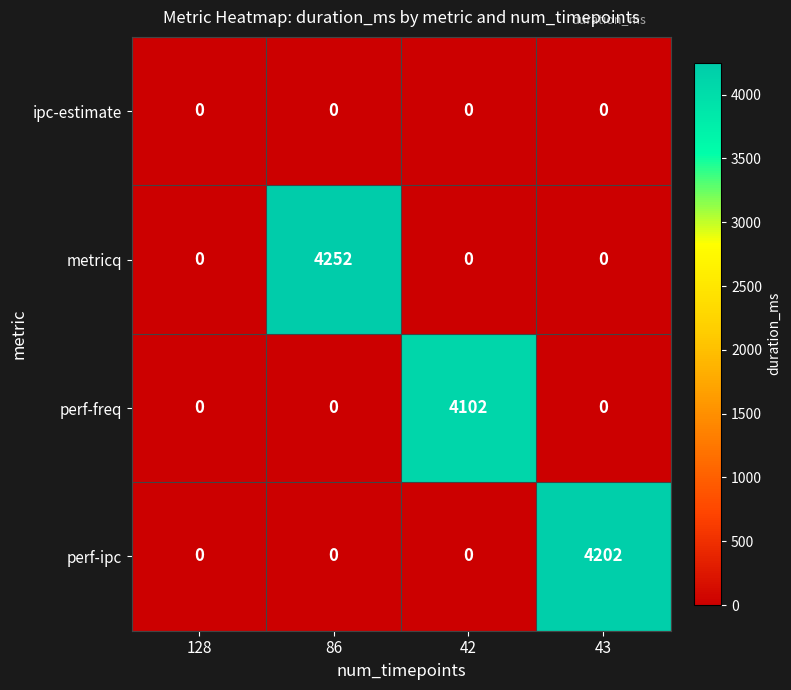

Reading left to right, extract all data points from this chart.

ipc-estimate: 128=0	86=0	42=0	43=0
metricq: 128=0	86=4252	42=0	43=0
perf-freq: 128=0	86=0	42=4102	43=0
perf-ipc: 128=0	86=0	42=0	43=4202